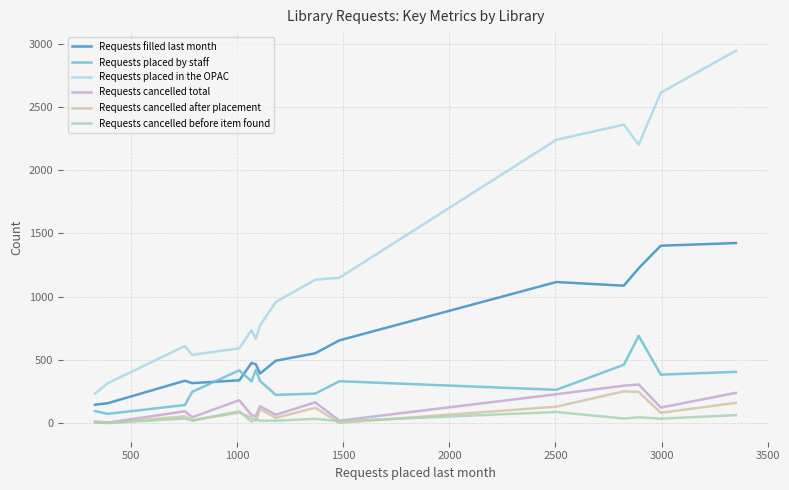

What is the difference between the maximum and minimum values in the Requests placed in the OPAC series?

2710